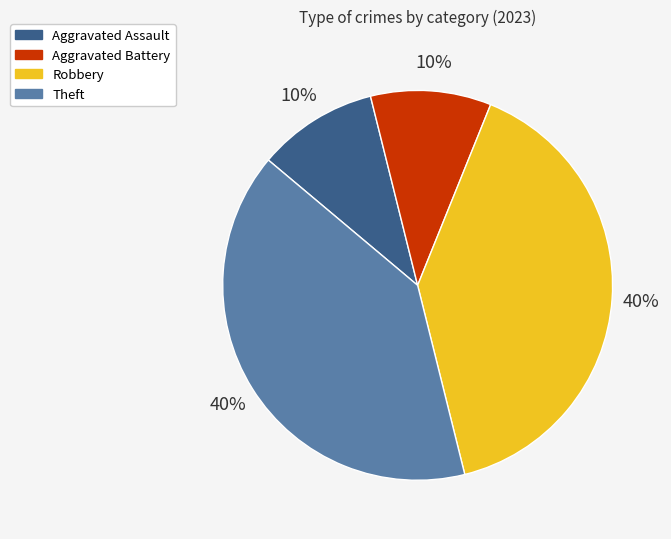

Is there any slice that represents more than half of the pie?

No